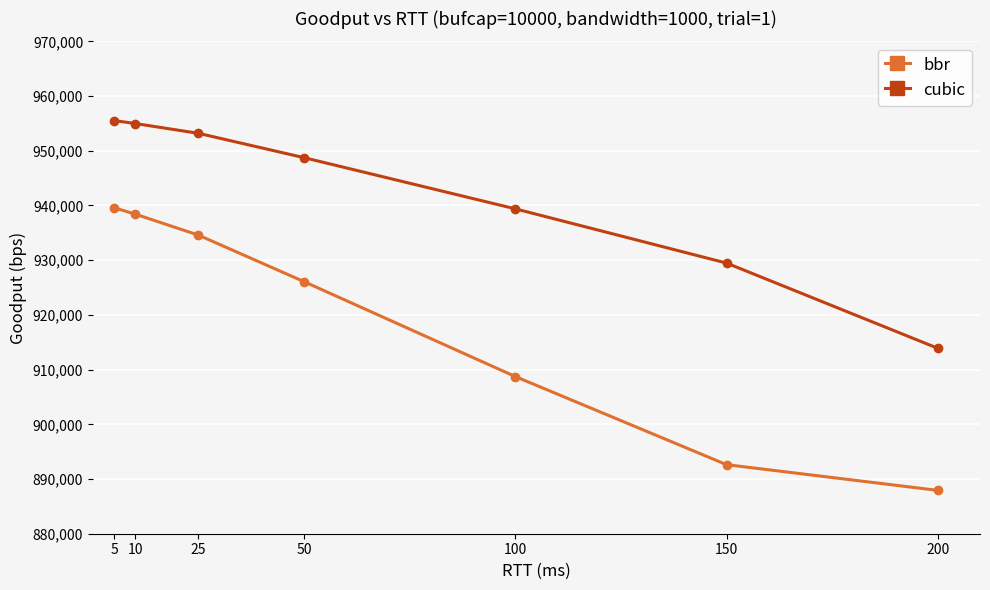

At which category is the sum across all series the highest?

5